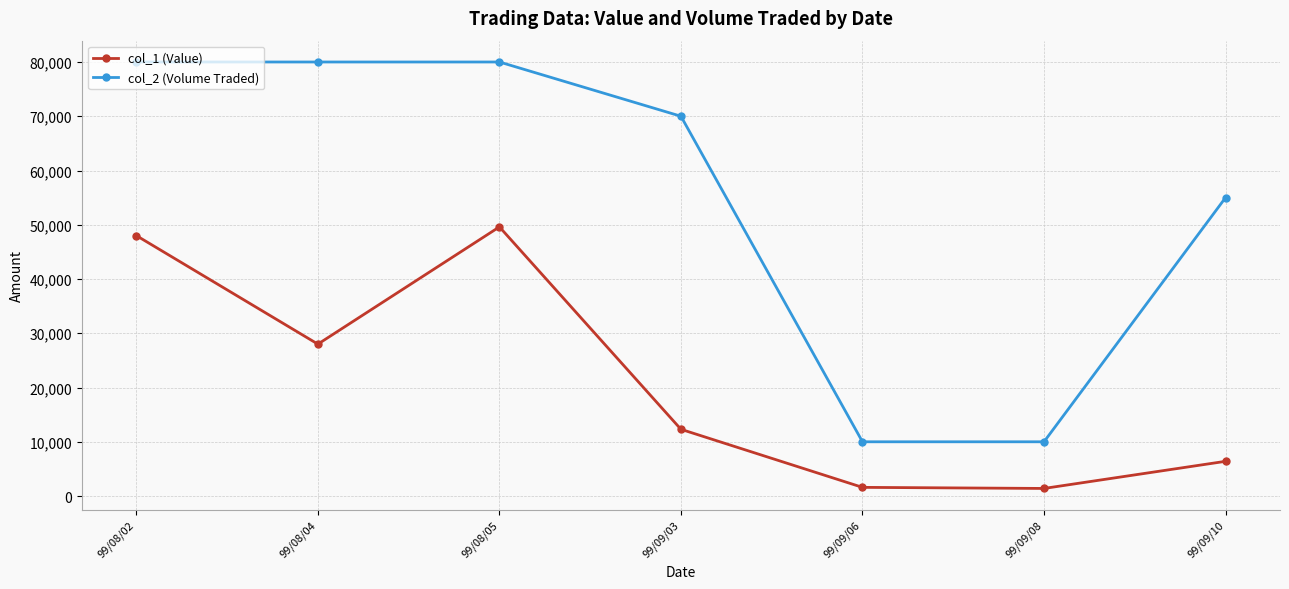

What position from the left is 99/09/03?

4